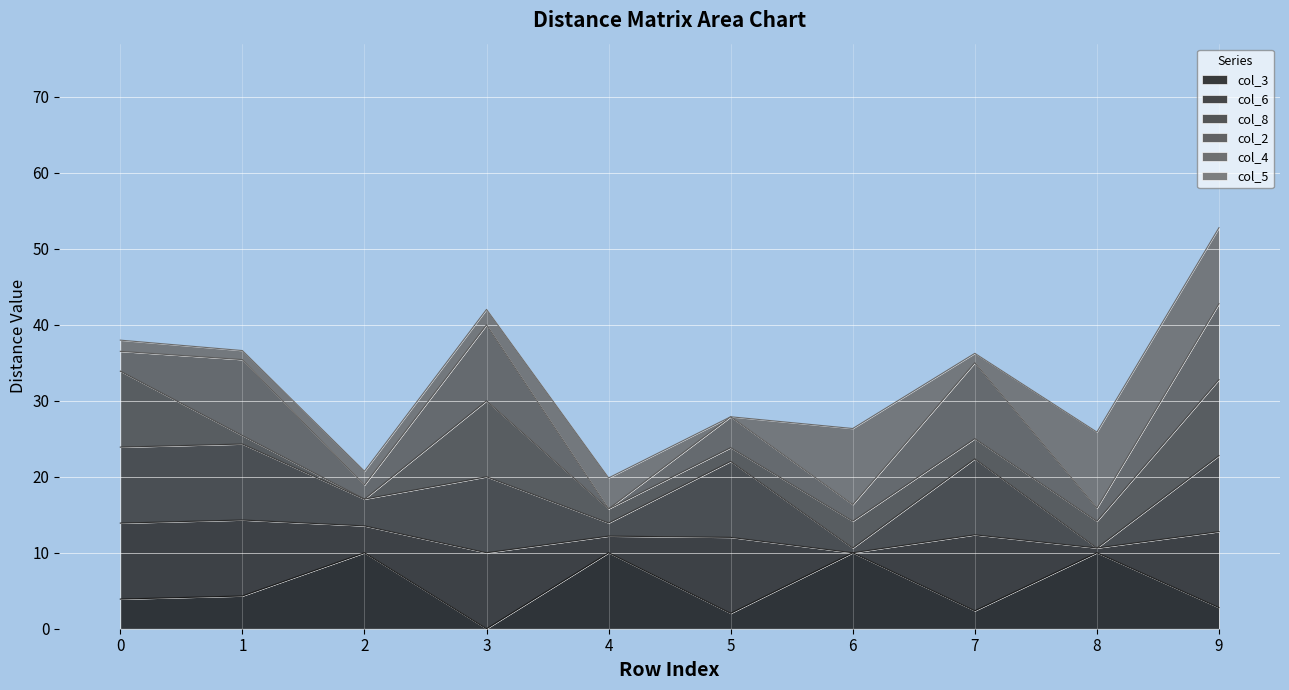

Is it true that col_2 equals 2.5 at 5?

False